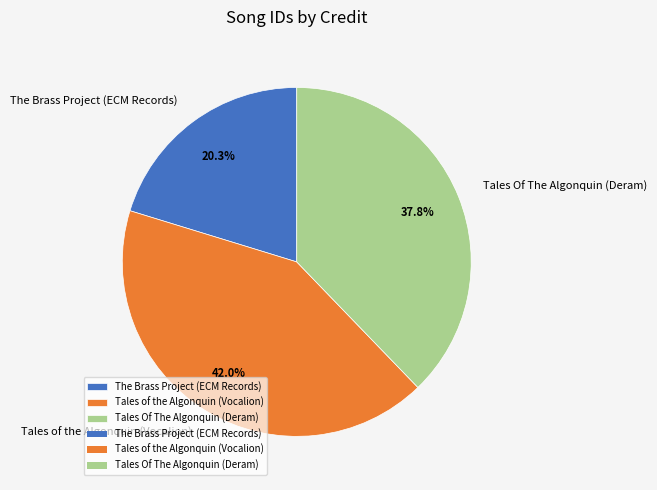

What is the ratio of the value at The Brass Project (ECM Records) to the value at Tales Of The Algonquin (Deram)?

0.5